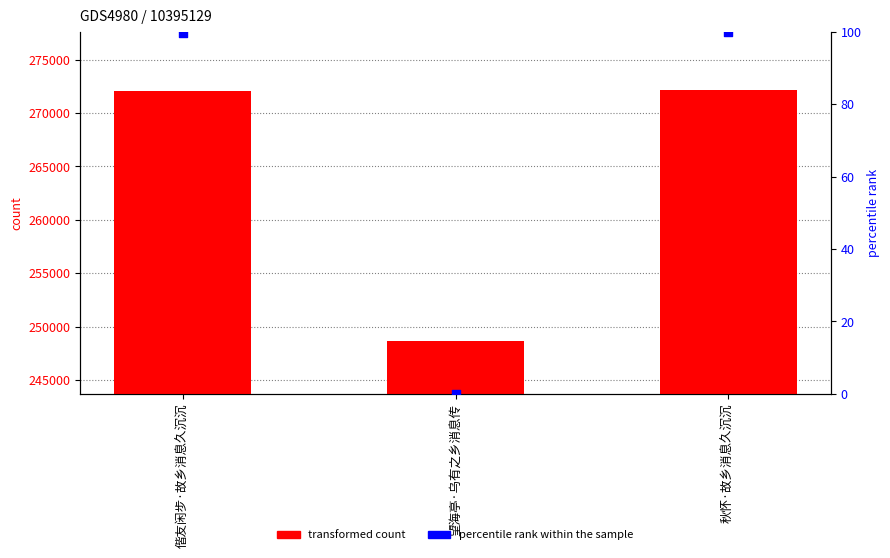

What are all the series names shown in the legend?

transformed count, percentile rank within the sample